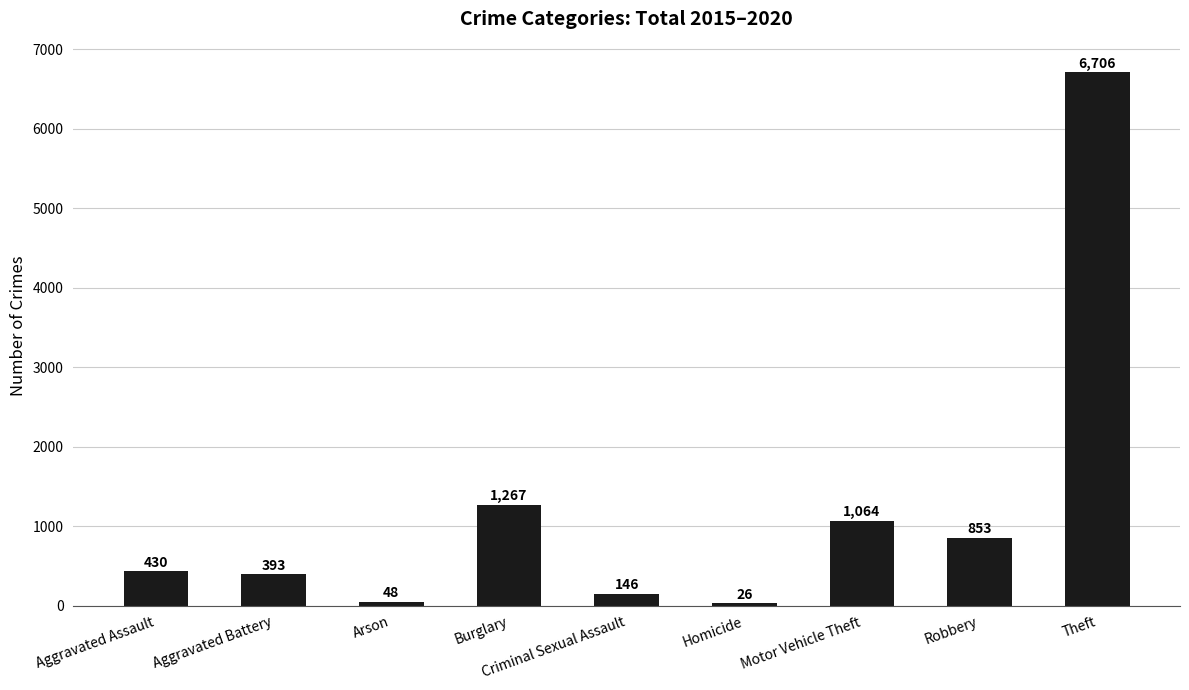

Are the bars grouped side by side (vs. stacked)?

No